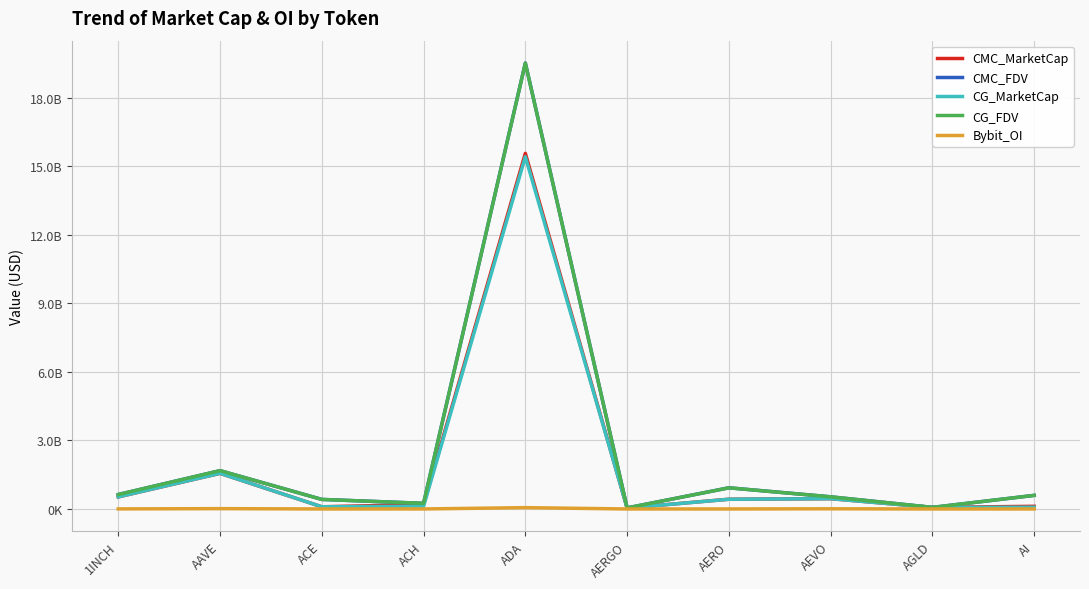

Reading right to left, transcribe all the data shown in this chart.

CMC_MarketCap: 116514988.3	69817353.0	451249329.5	426665891.8	42282275.2	15560553136.7	194836355.2	96095885.9	1559440249.6	528738462.1
CMC_FDV: 595603774.1	69817353.0	532431956.9	927189126.0	47508174.4	19515195281.0	247067698.1	418912699.4	1677454817.0	632405907.6
CG_MarketCap: 77344578.0	69924132.0	450564102.0	425740225.0	42128749.0	15413622579.0	122227689.0	97114267.0	1560232501.0	529327447.0
CG_FDV: 594958290.0	69924132.0	531623453.0	925218127.0	47335673.0	19506318759.0	247239740.0	417380494.0	1678329822.0	633110372.0
Bybit_OI: 1516974.0	786263.0	8697655.0	1195349.0	603545.0	59035557.0	1633222.0	1263375.0	14992678.0	4346786.0